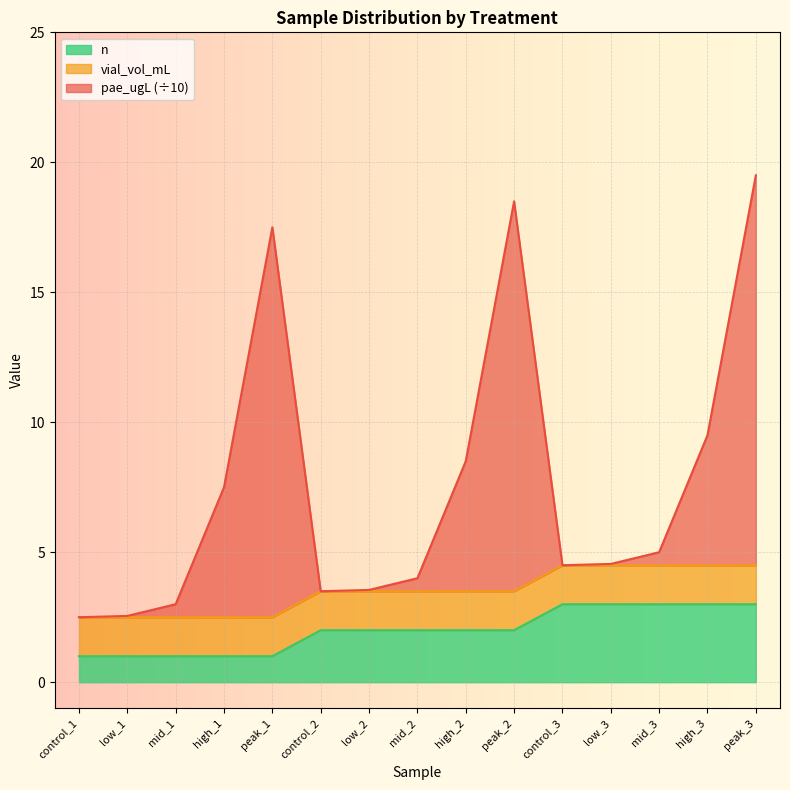

Where is n nearest to the value 2?

control_2